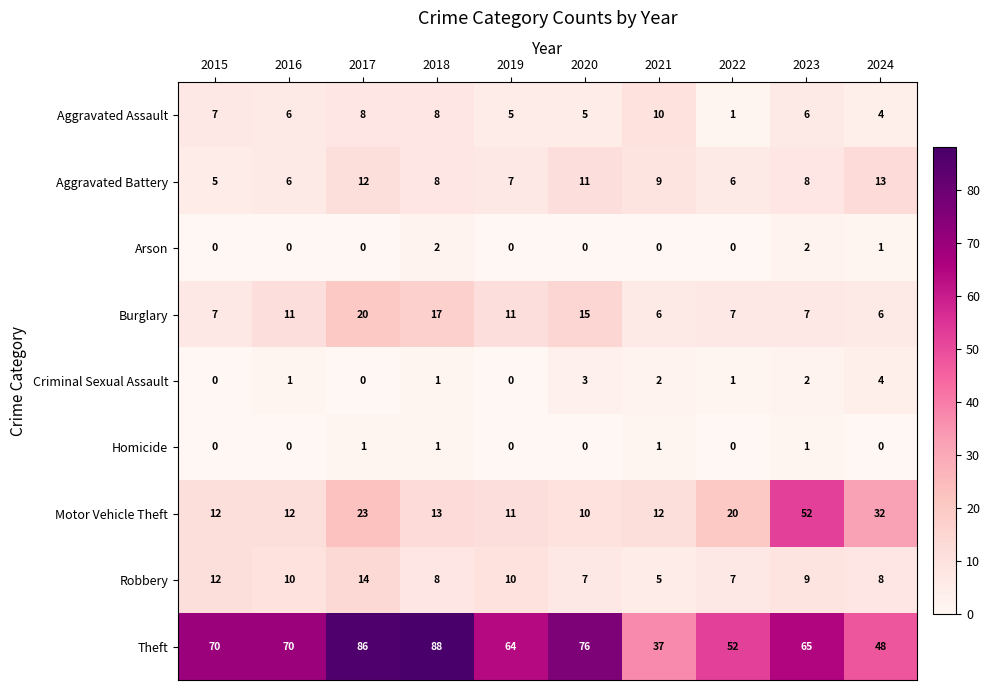

What is the difference between the highest and lowest values at 2016?

70